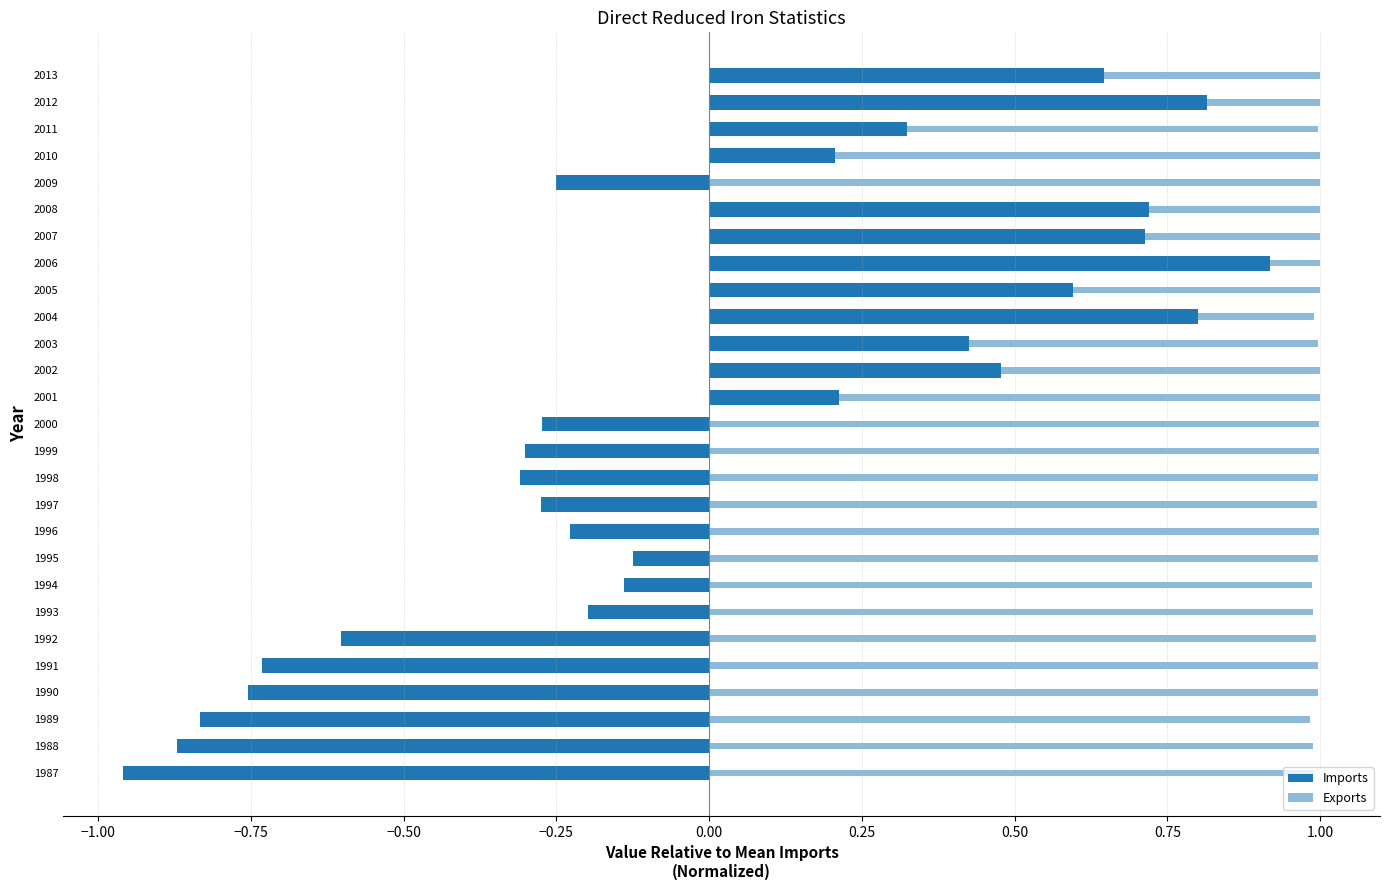

What is the lowest value of the Imports series?

-1.0